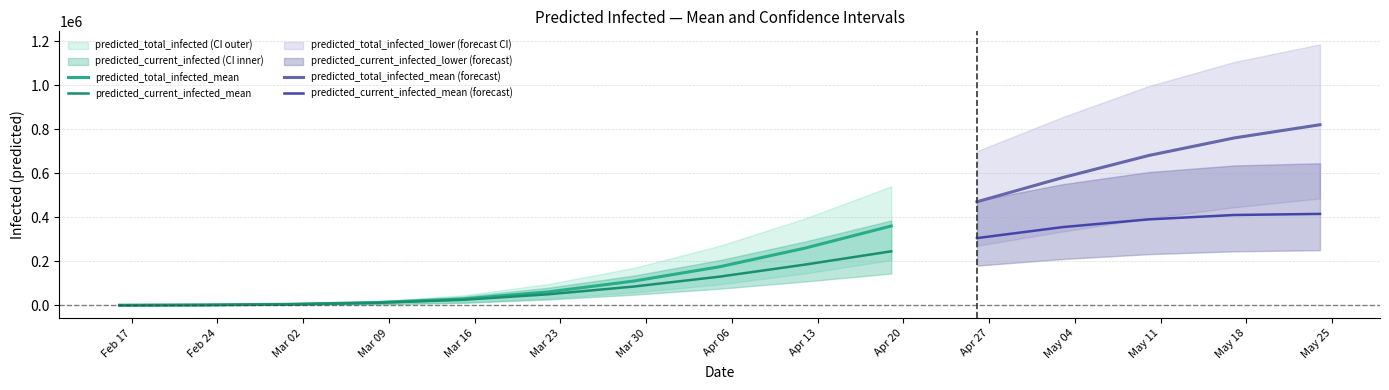

Reading left to right, transcribe all the data shown in this chart.

total_infected_mean: total_infected_mean=169	total_infected_lower=1354	total_infected_upper=4552	current_infected_mean=12260	current_infected_lower=28401	current_infected_upper=60496	6=110000	7=175000	8=260000	9=360000	10=470000	11=580000	12=680000	13=760000	14=820000
total_infected_lower: total_infected_mean=50	total_infected_lower=400	total_infected_upper=1479	current_infected_mean=4535	current_infected_lower=12102	current_infected_upper=29998	6=58000	7=95000	8=145000	9=205000	10=270000	11=335000	12=395000	13=445000	14=485000
total_infected_upper: total_infected_mean=250	total_infected_lower=2000	total_infected_upper=6888	current_infected_mean=19049	current_infected_lower=44991	current_infected_upper=96328	6=170000	7=270000	8=395000	9=540000	10=700000	11=855000	12=995000	13=1105000	14=1185000
current_infected_mean: total_infected_mean=169	total_infected_lower=1354	total_infected_upper=4552	current_infected_mean=11075	current_infected_lower=24535	current_infected_upper=49733	6=85000	7=130000	8=185000	9=245000	10=305000	11=355000	12=390000	13=410000	14=415000
current_infected_lower: total_infected_mean=50	total_infected_lower=400	total_infected_upper=1479	current_infected_mean=4185	current_infected_lower=10868	current_infected_upper=26093	6=48000	7=75000	8=108000	9=144000	10=180000	11=210000	12=232000	13=245000	14=250000
current_infected_upper: total_infected_mean=250	total_infected_lower=2000	total_infected_upper=6888	current_infected_mean=17299	current_infected_lower=39166	current_infected_upper=79665	6=135000	7=205000	8=290000	9=385000	10=475000	11=550000	12=605000	13=635000	14=645000